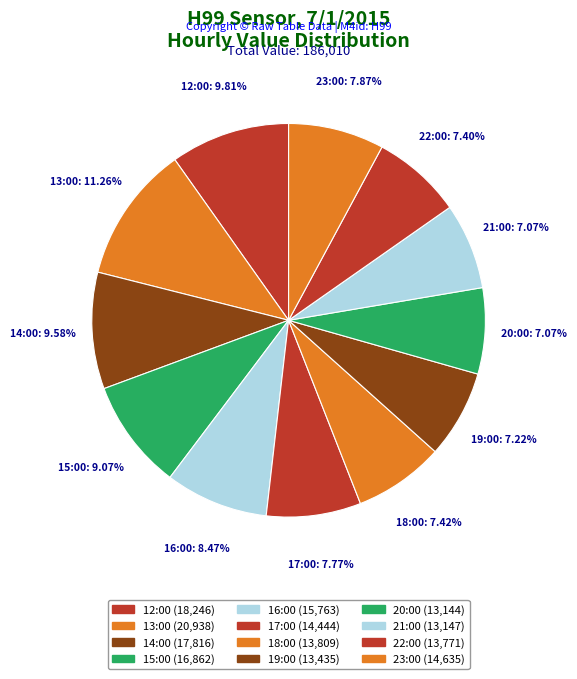

Count the number of slices in the pie.

12